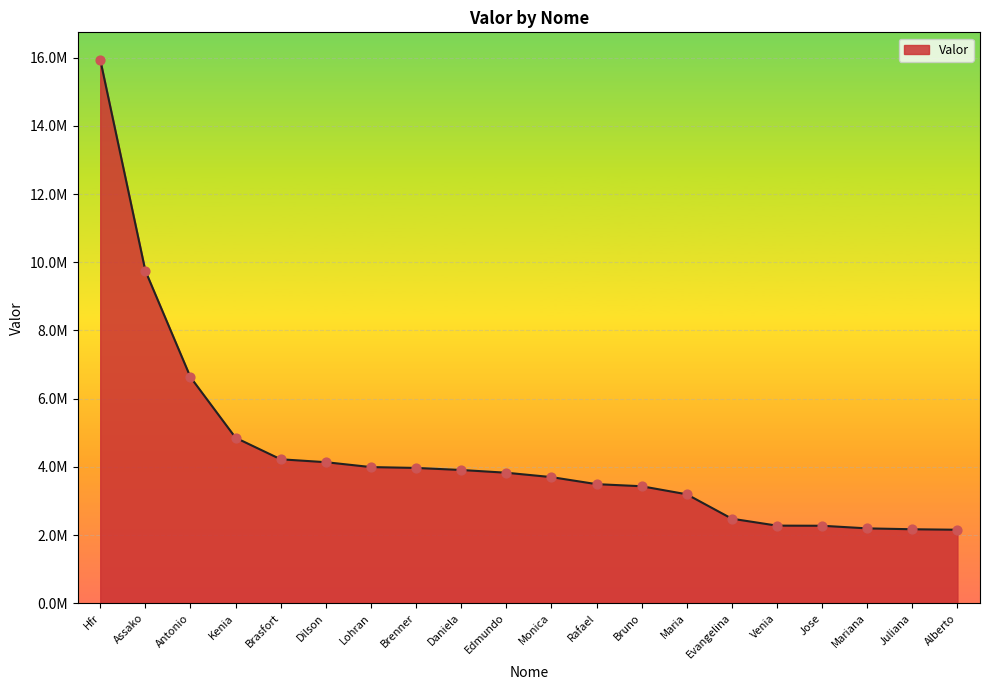

Does the chart have visible grid lines?

Yes